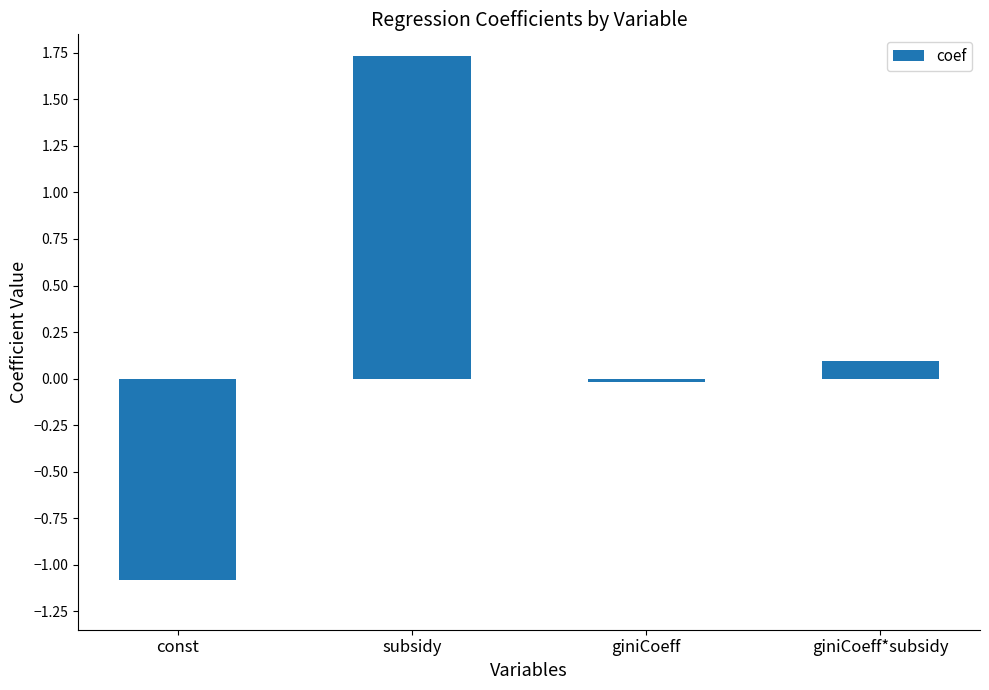

What is the difference between the maximum and minimum values?

2.8